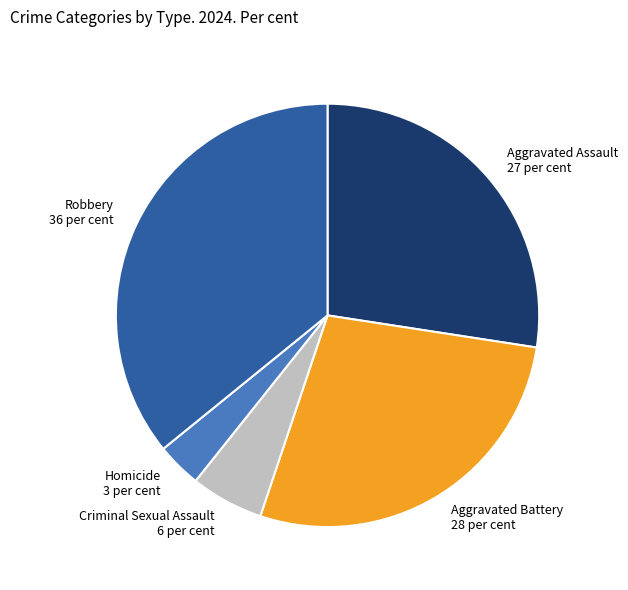

Is the sum of Robbery 36 per cent and Homicide 3 per cent greater than half?

No